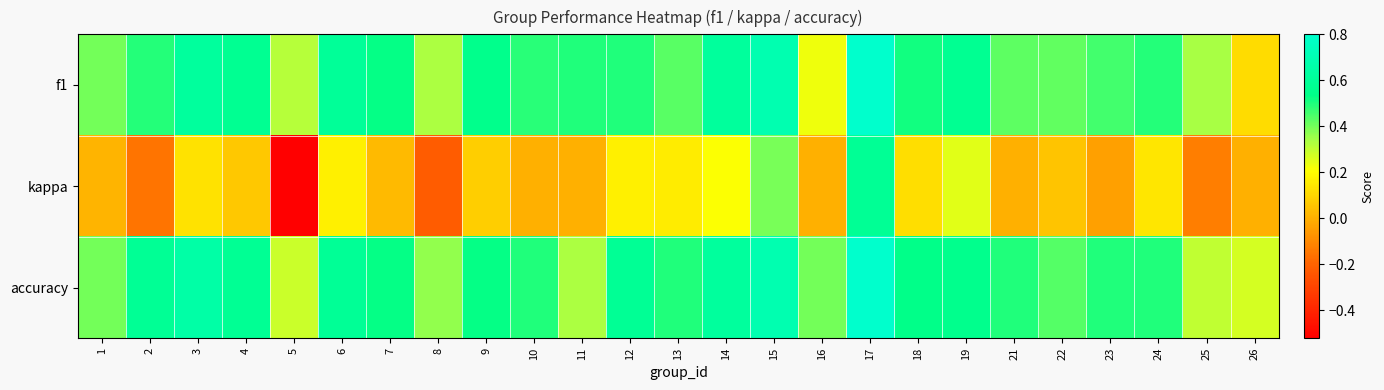

How many data points does each series have?

25